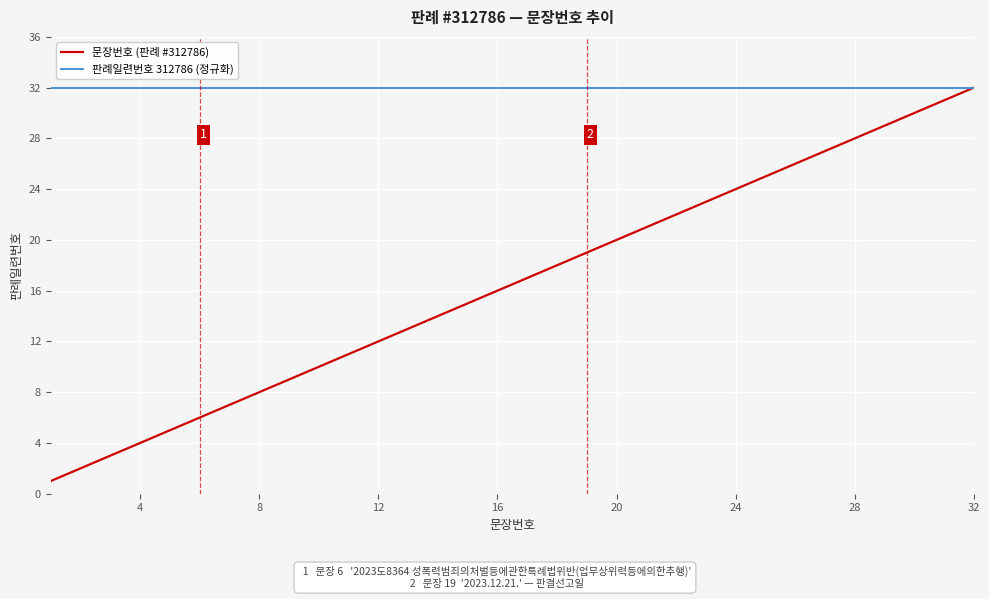

What is the minimum value for 판례일련번호 312786 (정규화)?

32